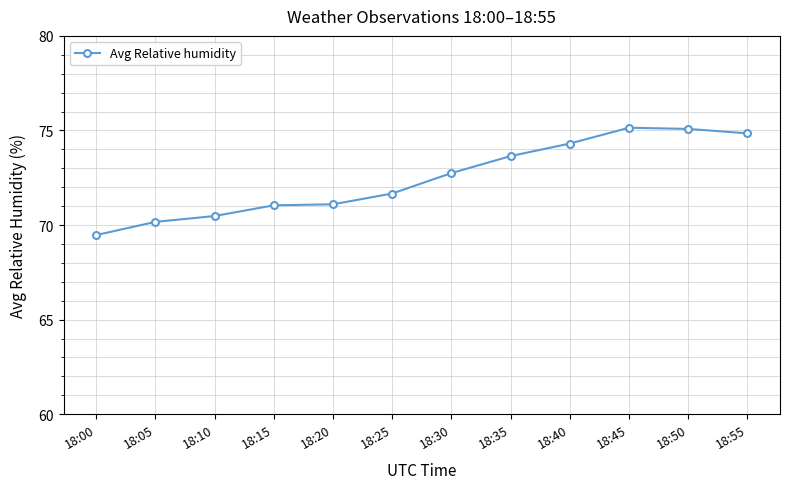

How many categories are shown in the chart?

12